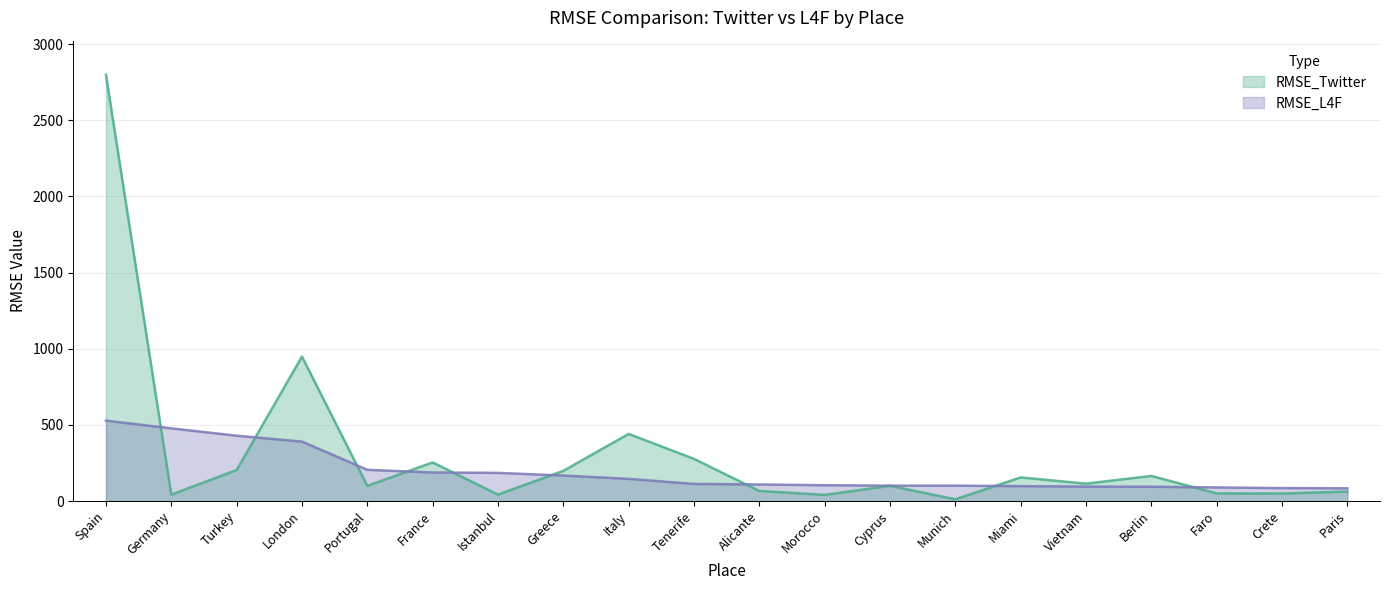

At which category is the sum across all series the highest?

Spain